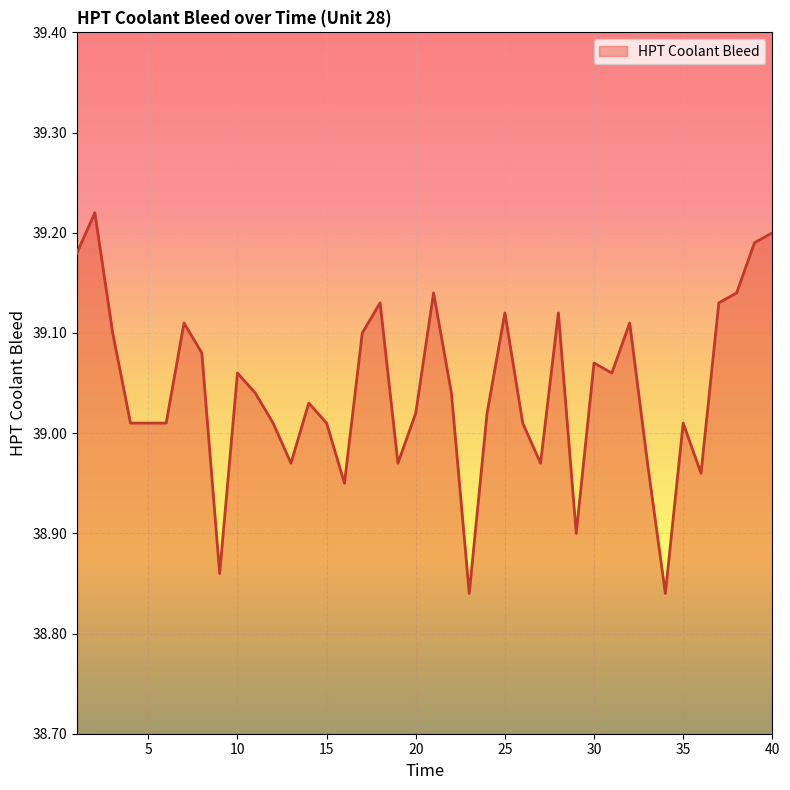

How many lines are shown in the chart?

1